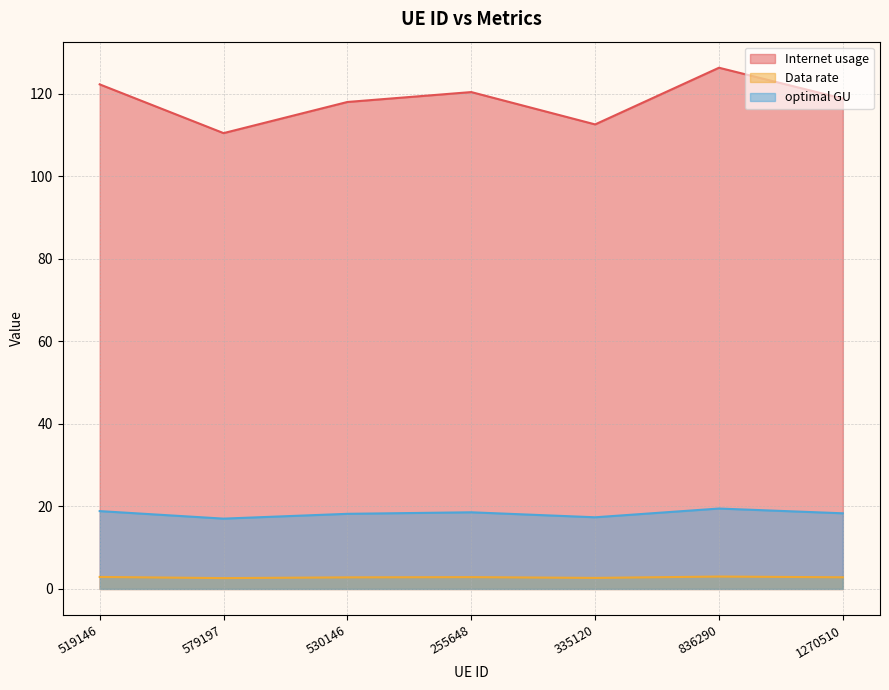

True or false: Data rate and optimal GU cross at least once.

False